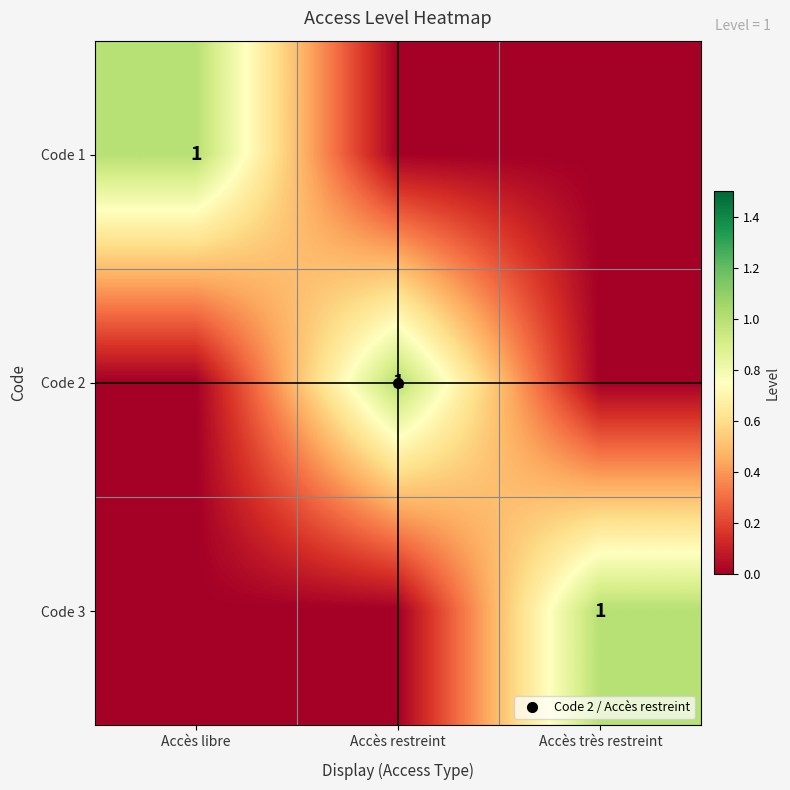

At how many categories does at least one series exceed 0?

3